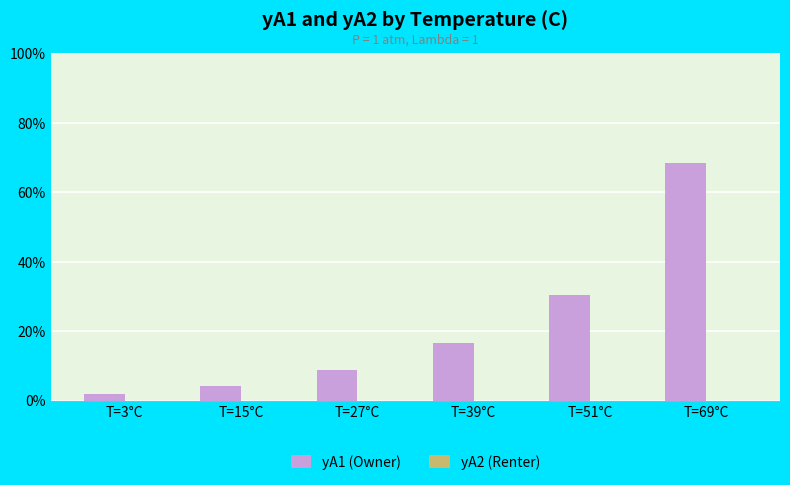

Reading left to right, transcribe all the data shown in this chart.

yA1 (Owner): T=3°C=0.0	T=15°C=0.0	T=27°C=0.1	T=39°C=0.2	T=51°C=0.3	T=69°C=0.7
yA2 (Renter): T=3°C=0.0	T=15°C=0.0	T=27°C=0.0	T=39°C=0.0	T=51°C=0.0	T=69°C=0.0